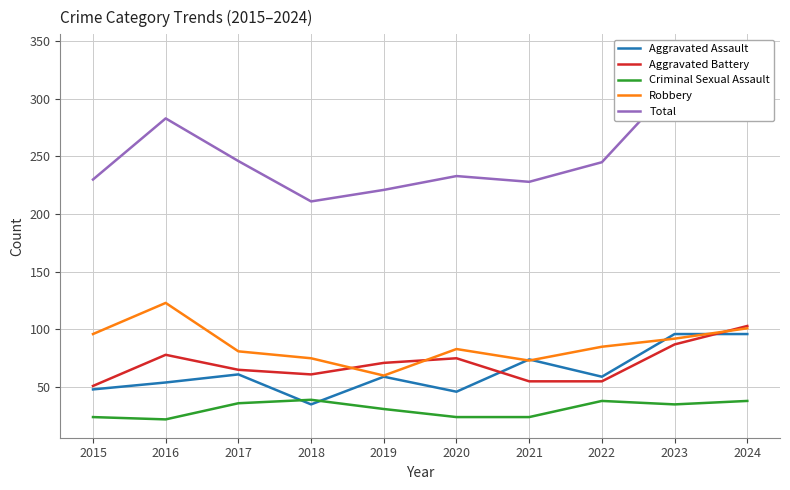

How many interior local valleys does the Robbery series have?

2